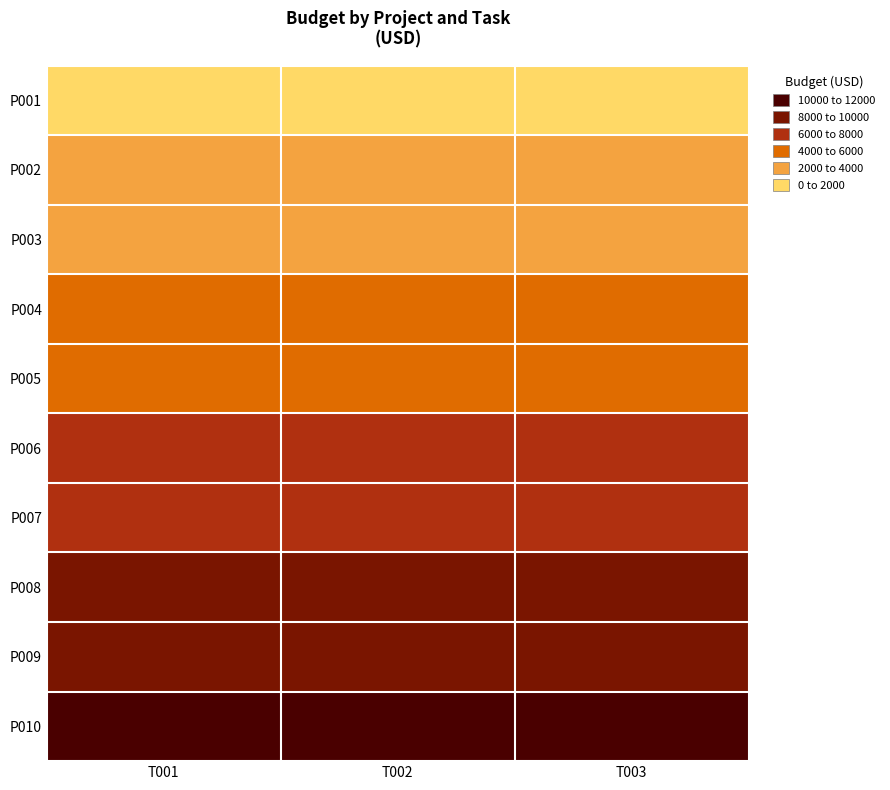

Reading left to right, transcribe all the data shown in this chart.

P001: T001=1200	T002=1400	T003=1600
P002: T001=2200	T002=2400	T003=2600
P003: T001=3200	T002=3400	T003=3600
P004: T001=4200	T002=4400	T003=4600
P005: T001=5200	T002=5400	T003=5600
P006: T001=6200	T002=6400	T003=6600
P007: T001=7200	T002=7400	T003=7600
P008: T001=8200	T002=8400	T003=8600
P009: T001=9200	T002=9400	T003=9600
P010: T001=10200	T002=10400	T003=10600